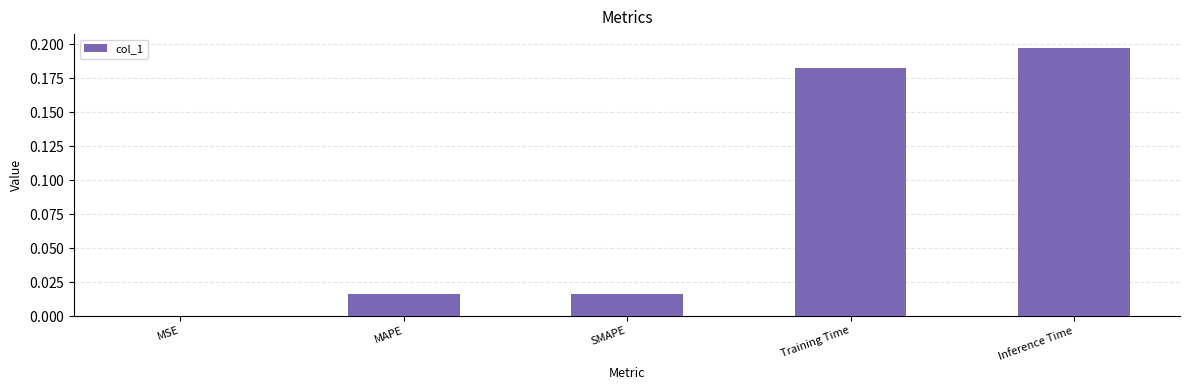

List the labels in order of value, largest first.

Inference Time, Training Time, MAPE, SMAPE, MSE